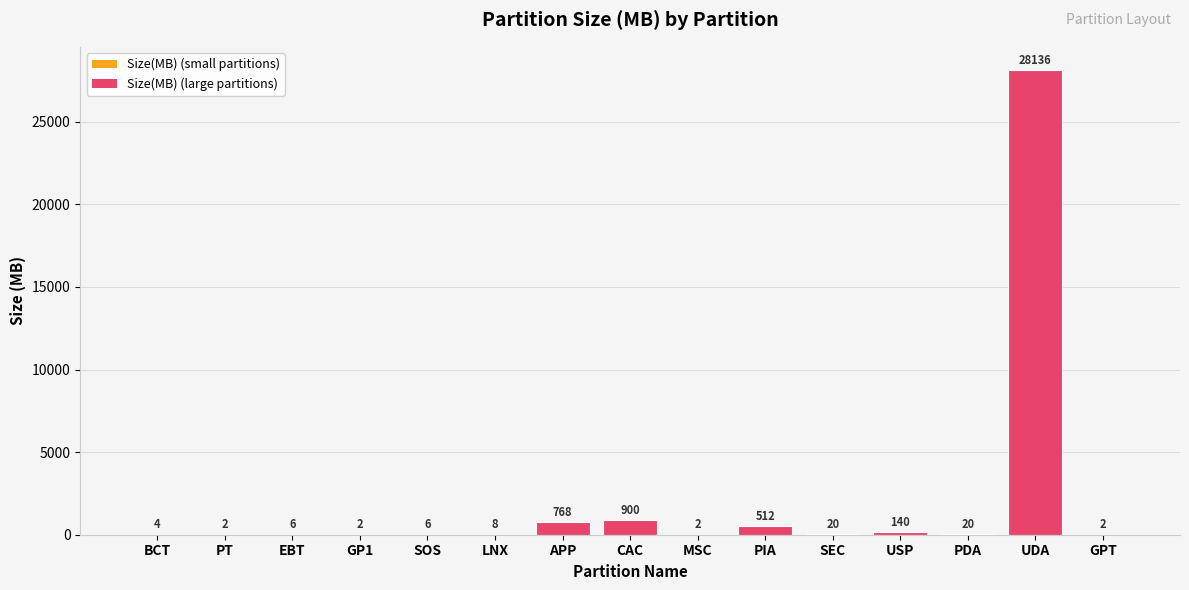

Is it true that the value at BCT is 4?

True